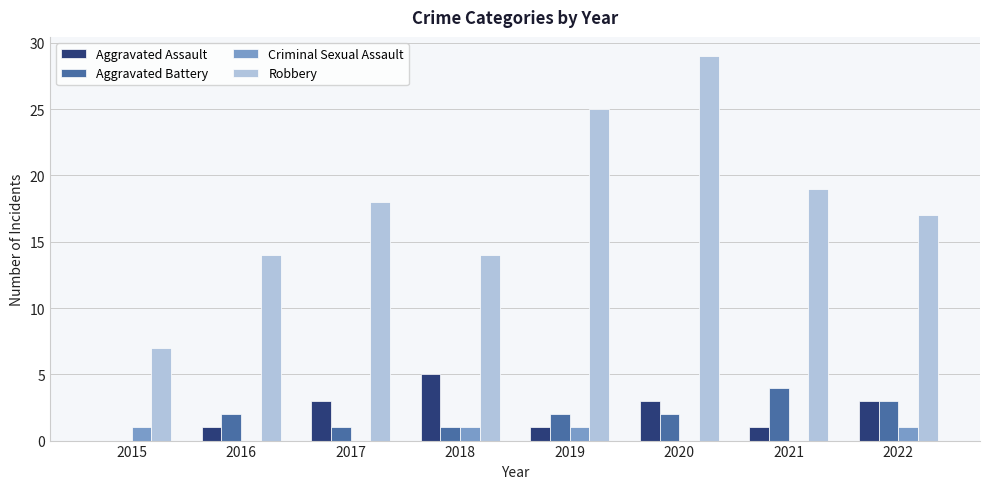

Which category has the highest value in the Robbery series?

2020